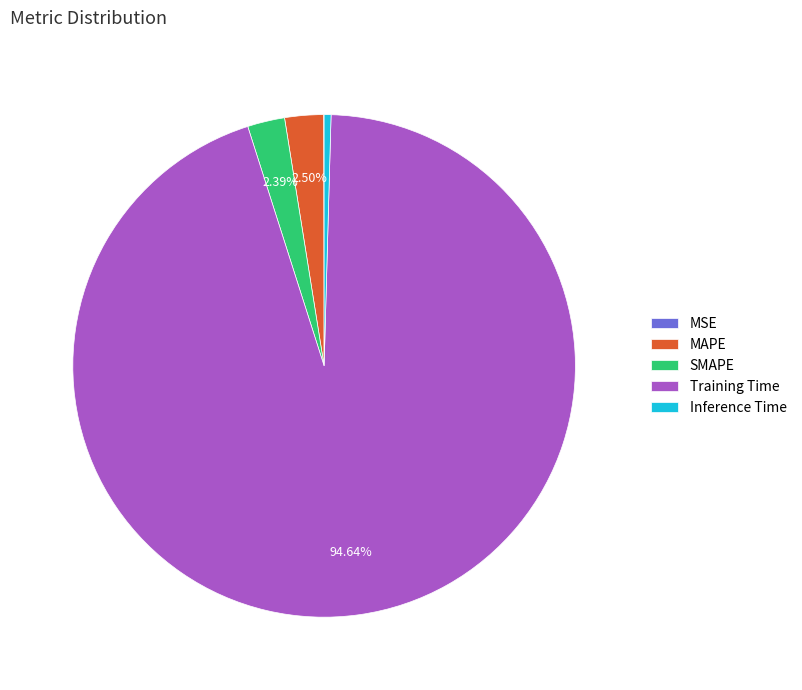

Does MAPE represent more than half of the total?

No